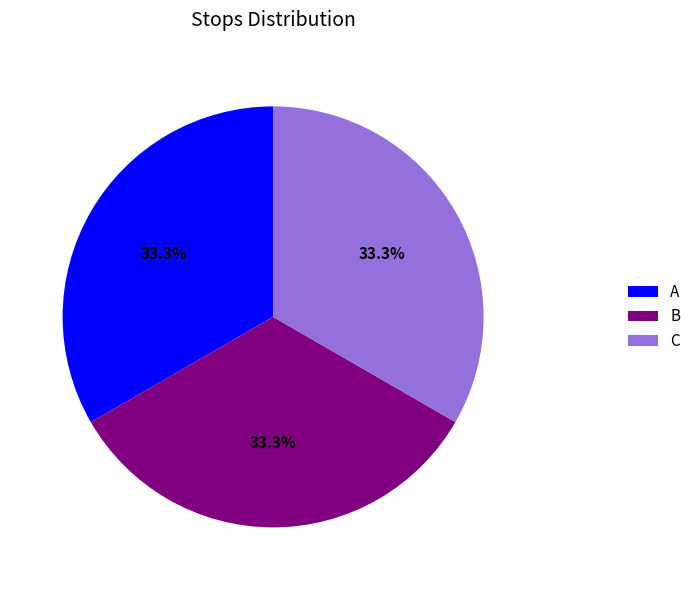

Is there a majority slice in this chart?

No